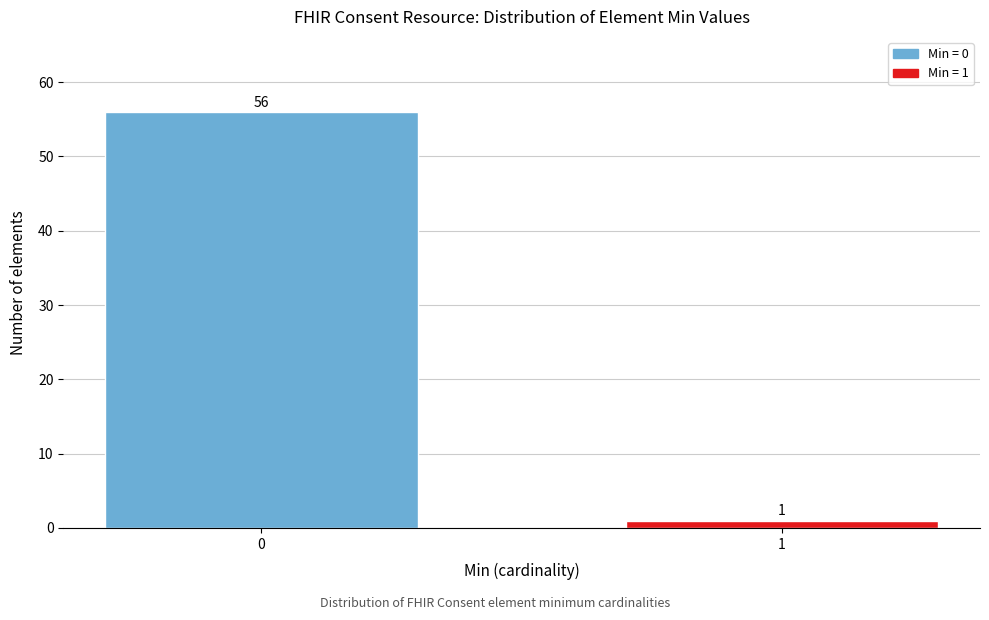

Reading left to right, list all the values displayed in this chart.

56	1